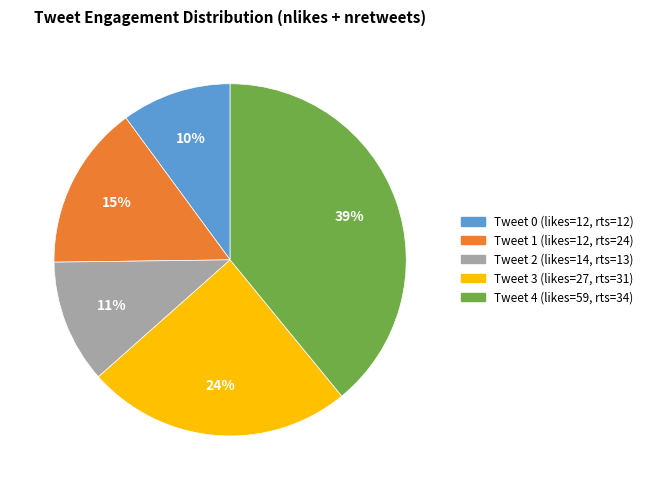

How many segments does this pie chart have?

5